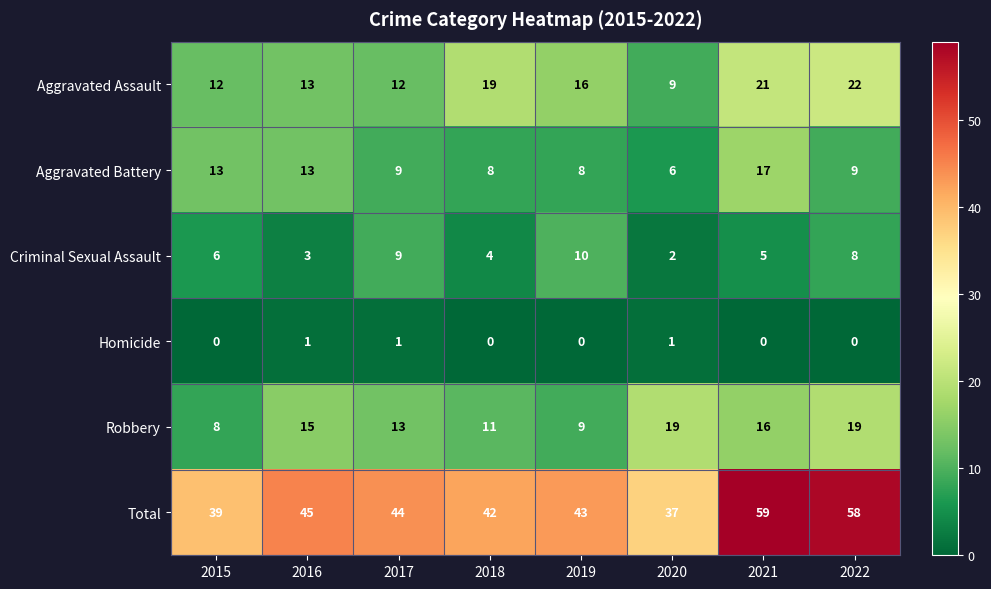

Is the value of Aggravated Battery at 2017 greater than the value of Robbery at 2018?

No